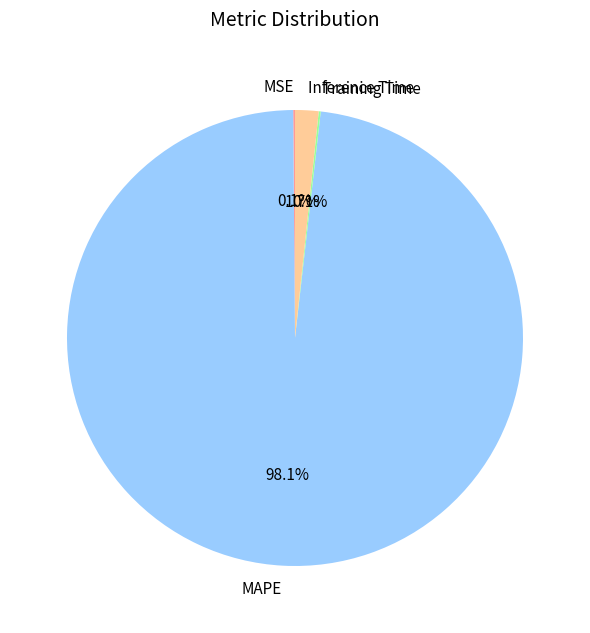

Which category has the biggest portion of the pie?

MAPE